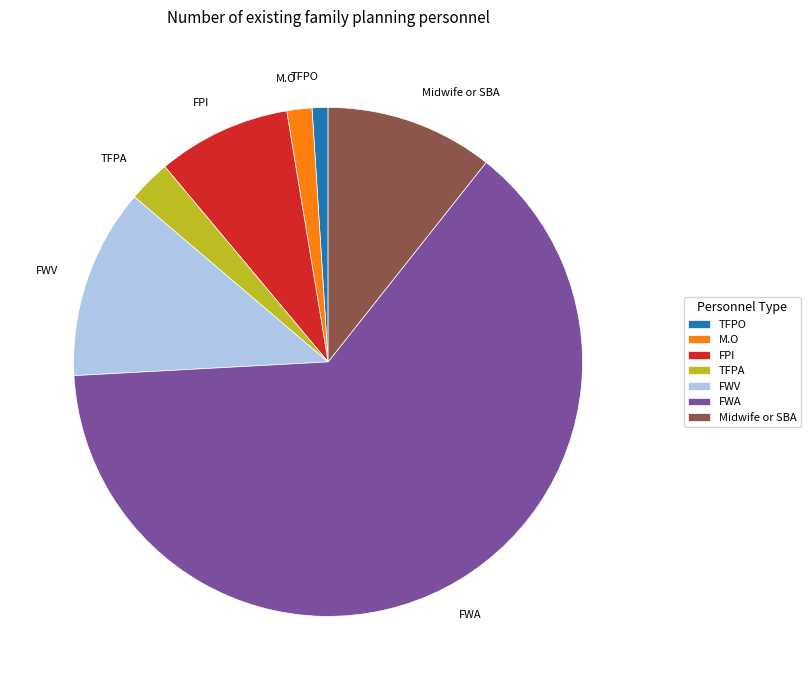

Which slice is the largest?

FWA